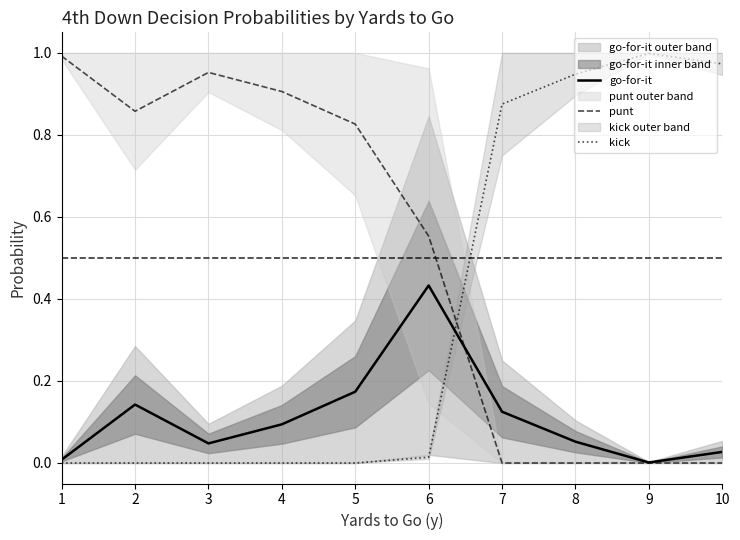

Is it true that punt equals 0.0 at 7?

True